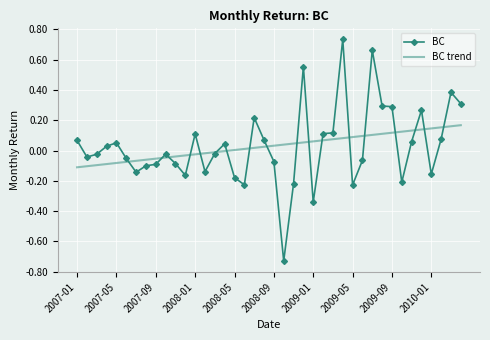

Rank the series by their maximum value, from highest to lowest.

BC, BC trend